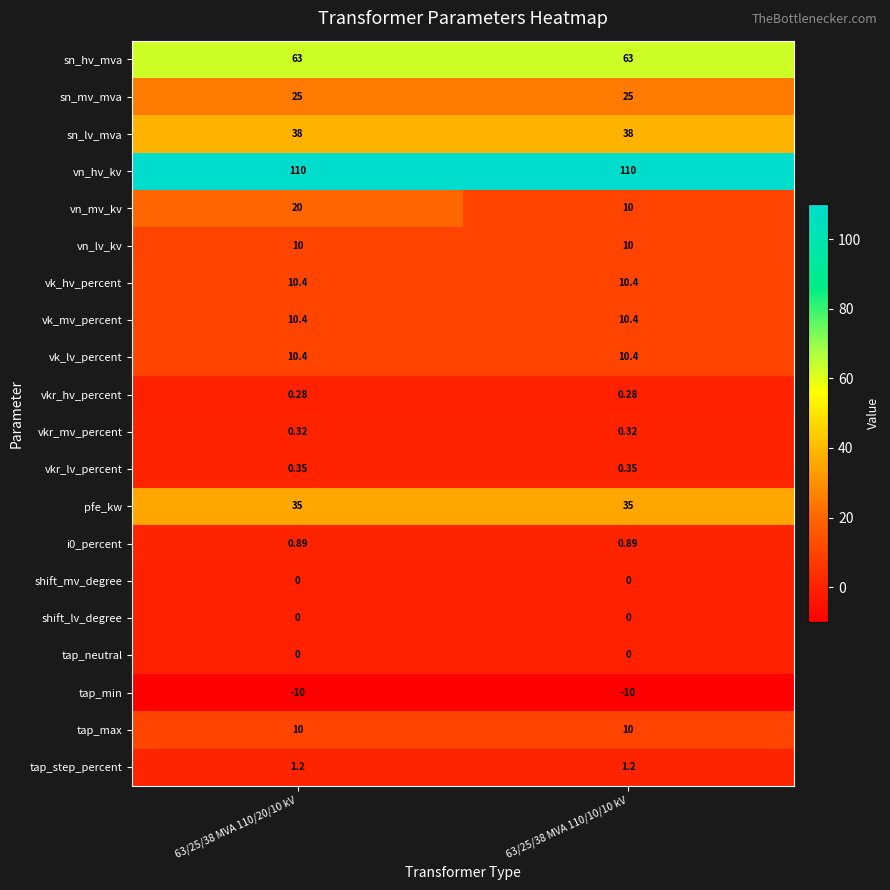

What is the total value across all series at 63/25/38 MVA 110/10/10 kV?

325.2